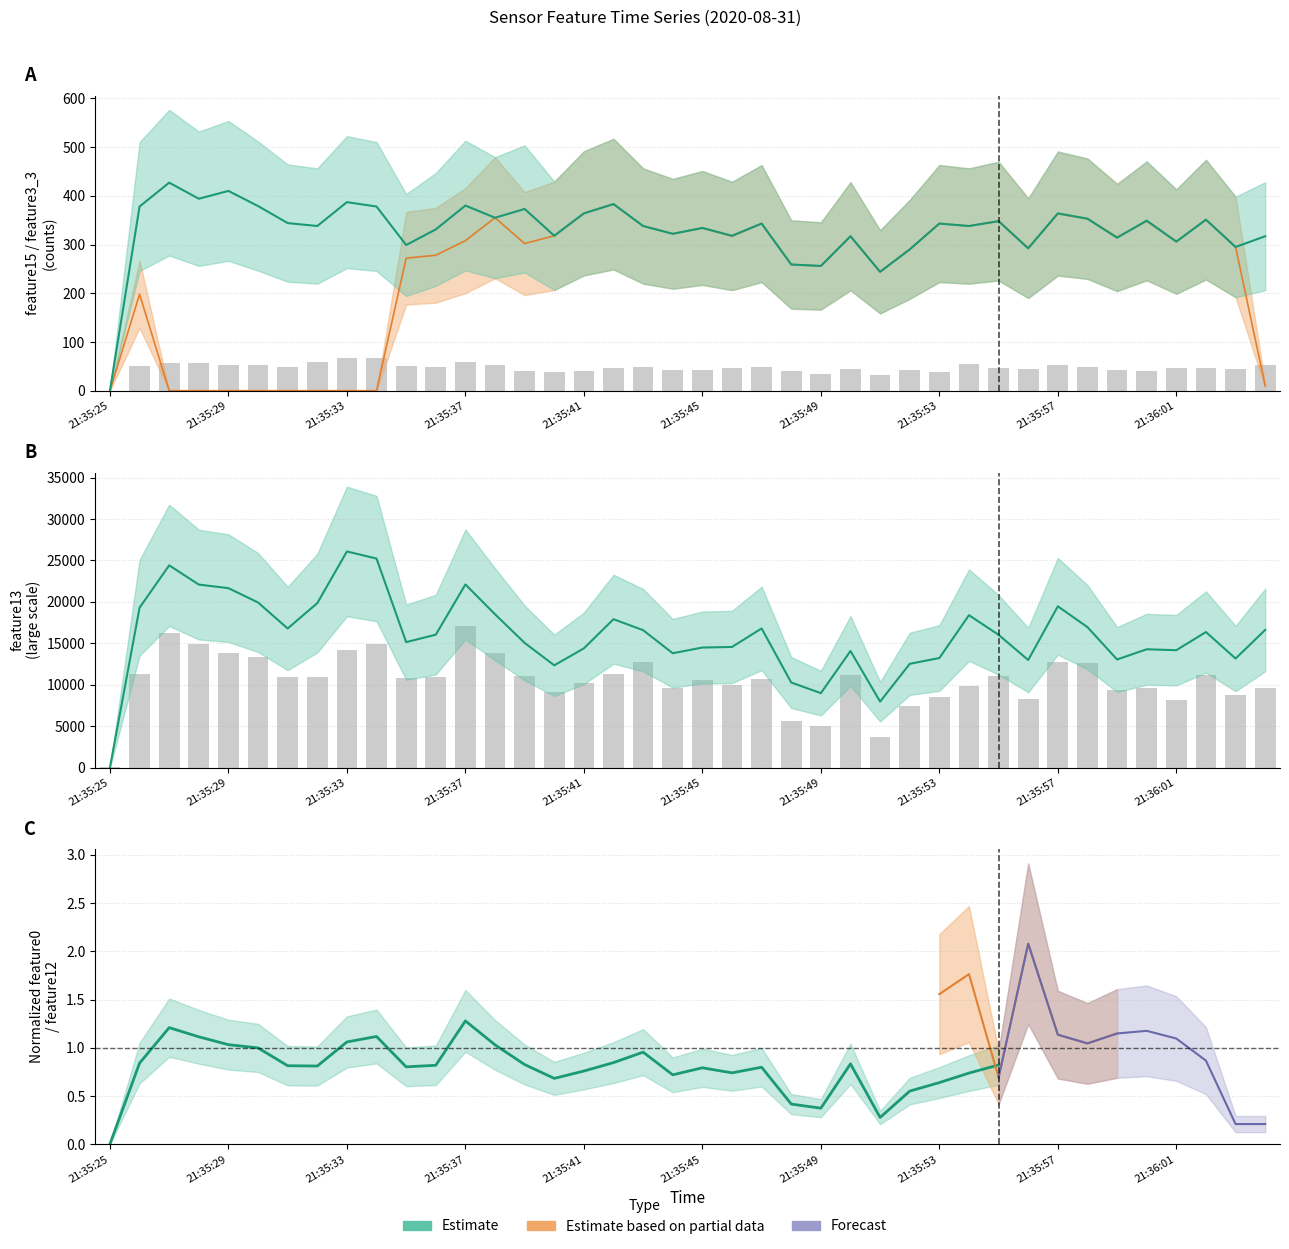

Where is feature3_3 nearest to the value 191?

21:35:26